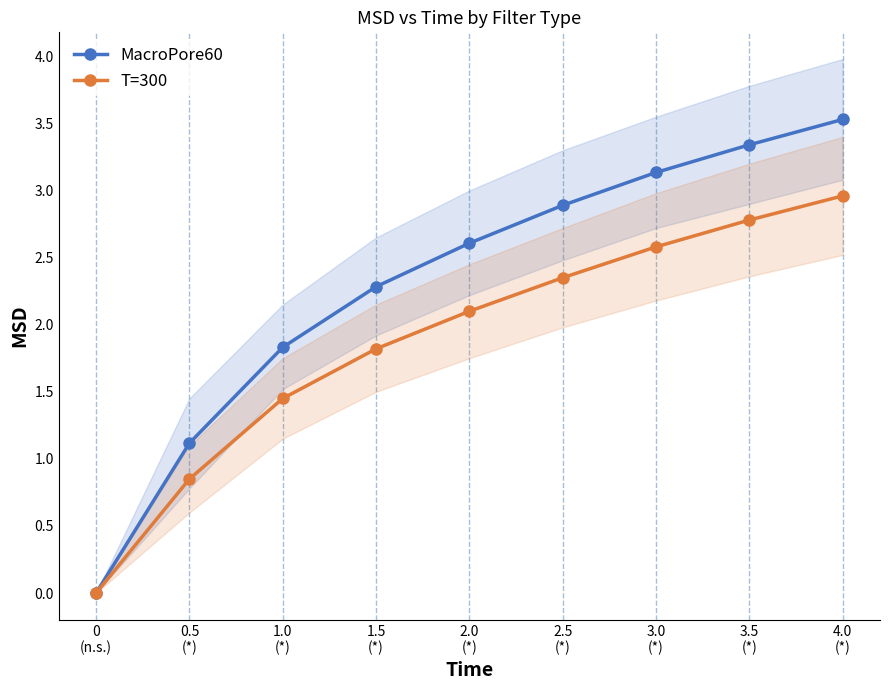

What is the value of the MacroPore60 point at the 4th from the left?

2.3